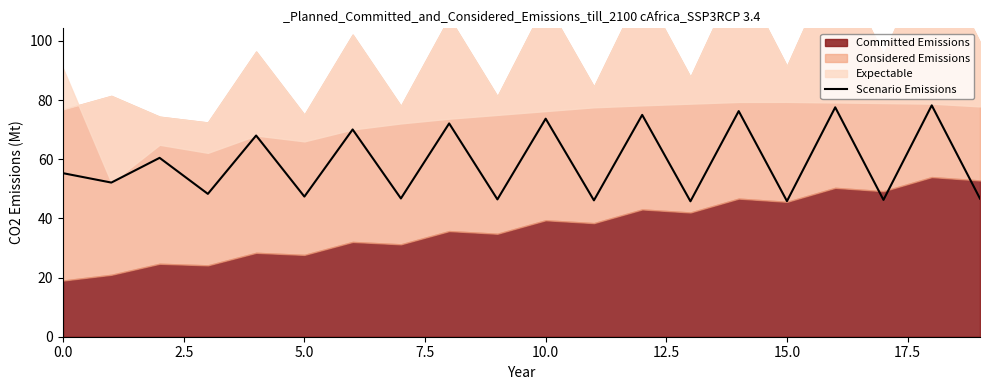

The Scenario Emissions series shows 64.4 at 5.0. True or false?

False